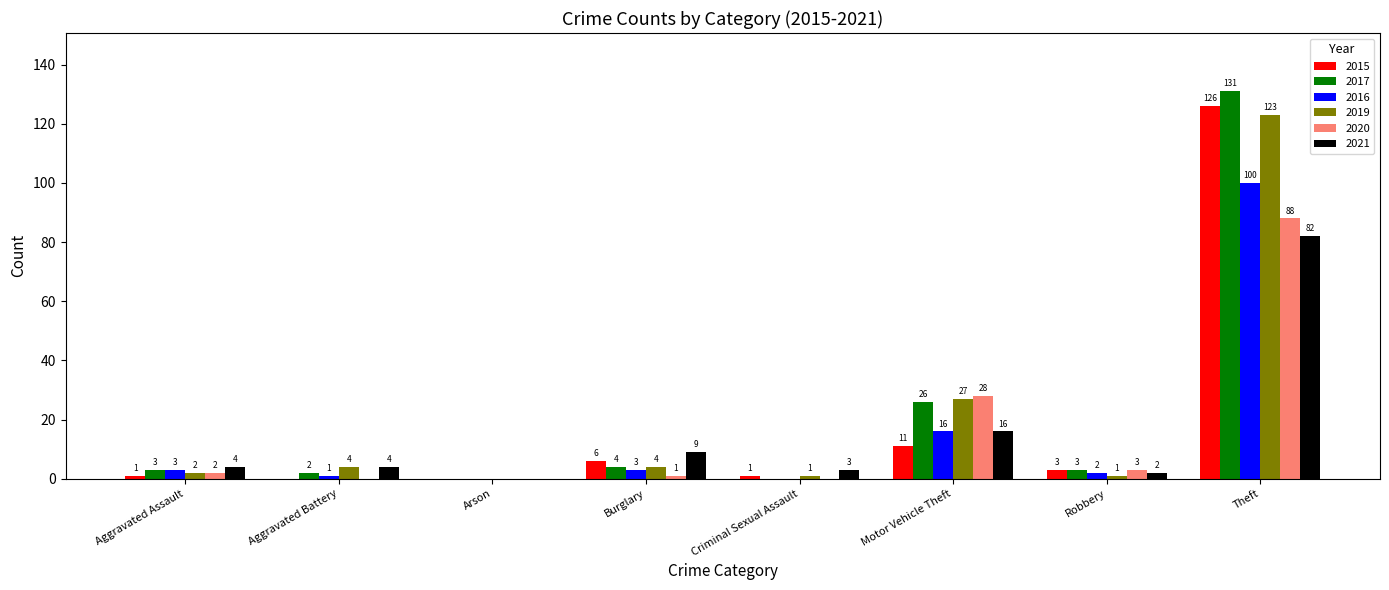

At which category is the sum across all series the highest?

Theft